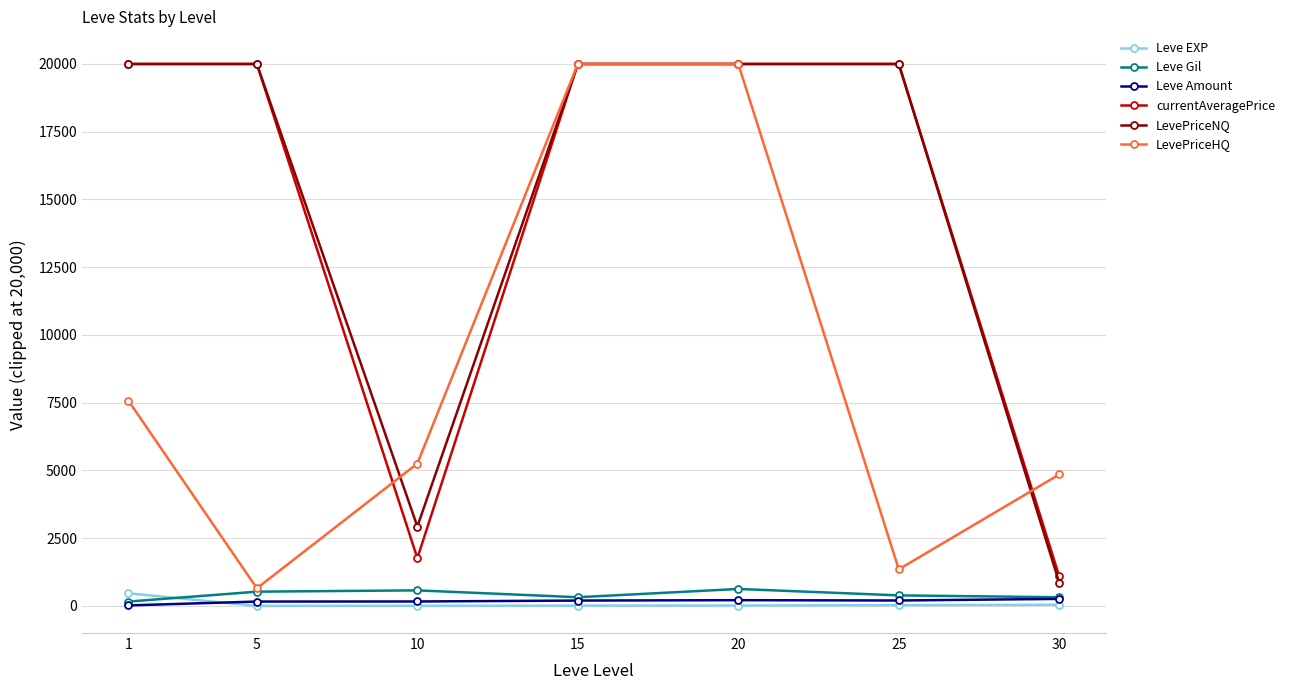

How many values in the currentAveragePrice series are below 20000?

2